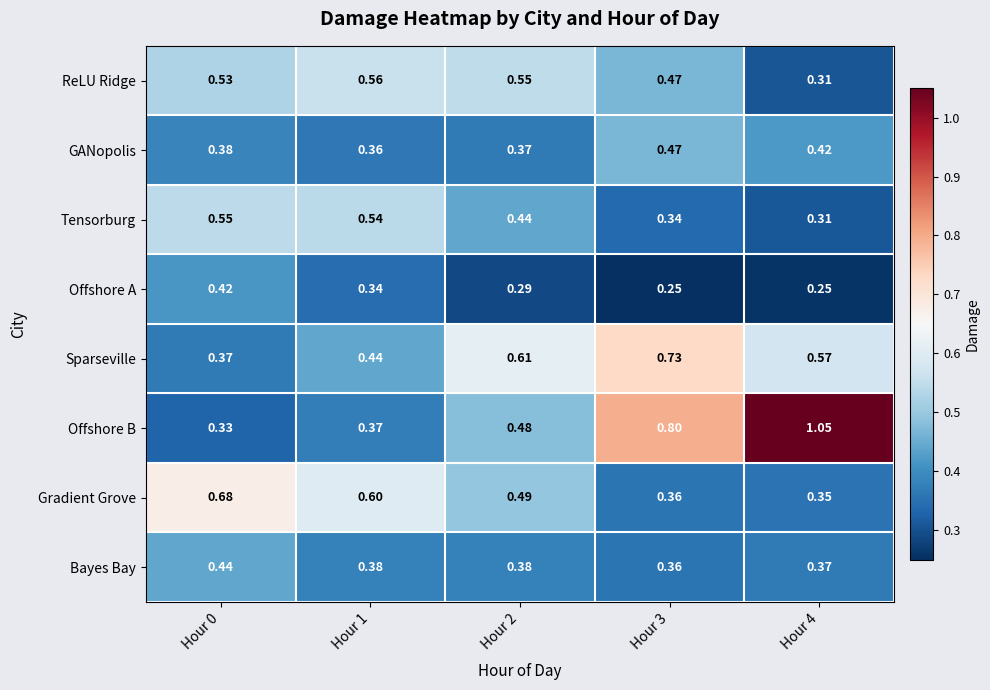

List the series in order of their peak value, lowest first.

Offshore A, Bayes Bay, GANopolis, Tensorburg, ReLU Ridge, Gradient Grove, Sparseville, Offshore B